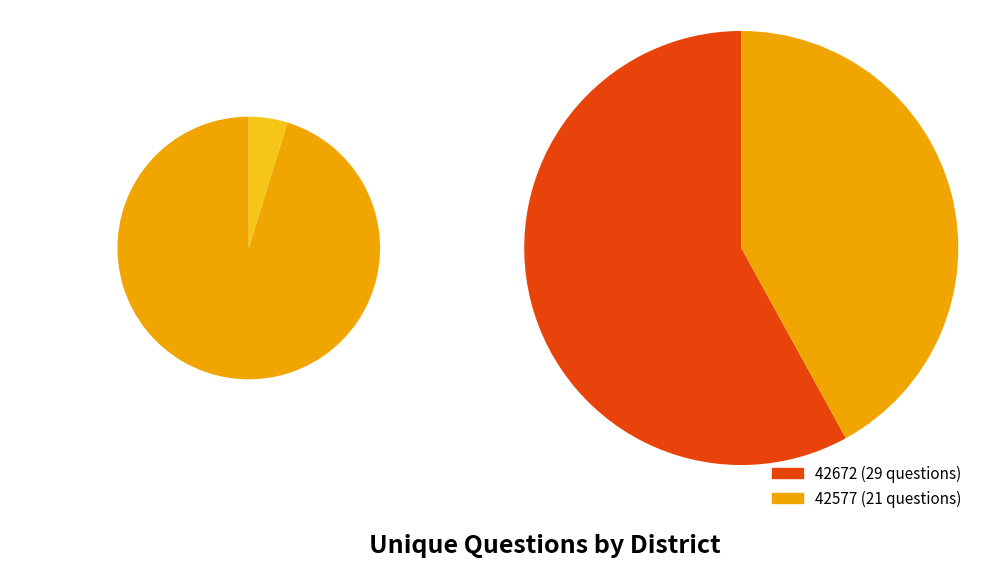

What is the change in value from 42577 to 42672?

+8